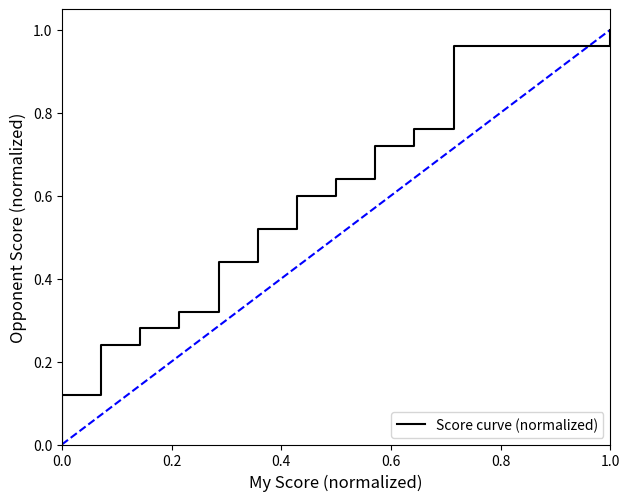

How many categories are shown in the chart?

40